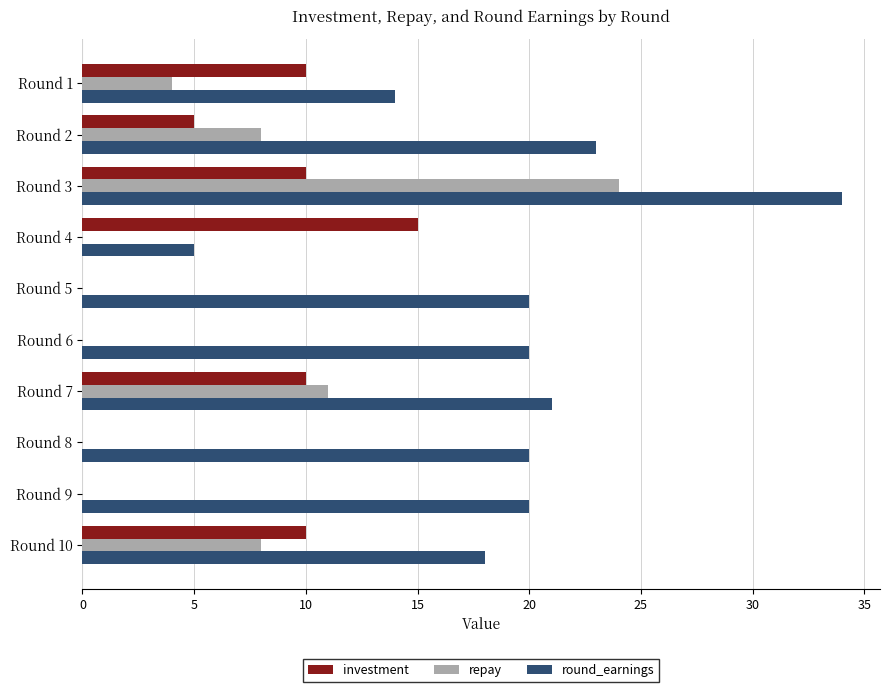

What is the sum of all repay values?

55